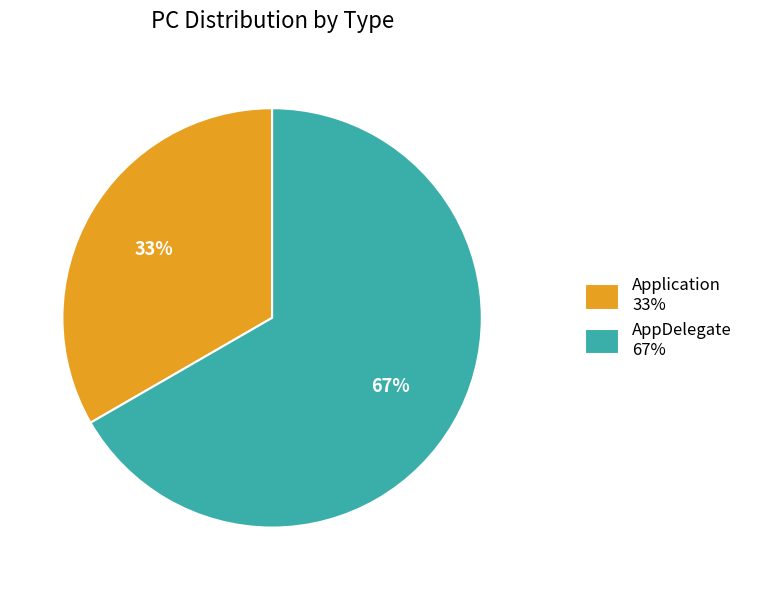

Is the sum of AppDelegate and Application greater than half?

Yes